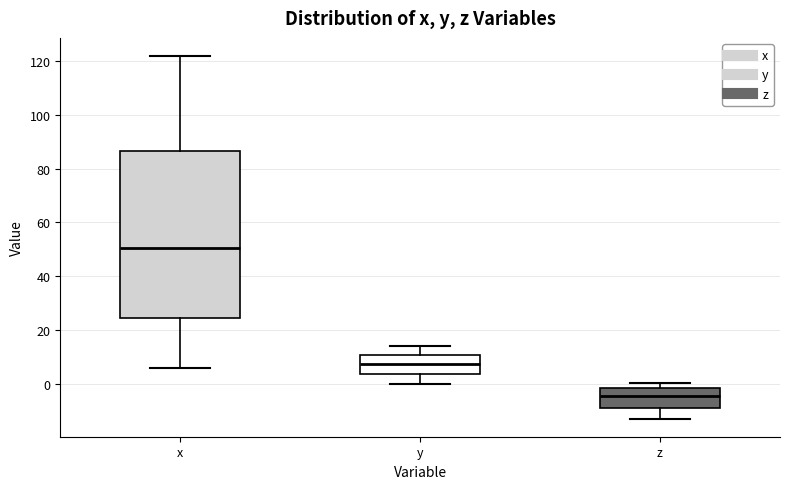

Which box is the tallest, from its lower edge to its upper edge?

x